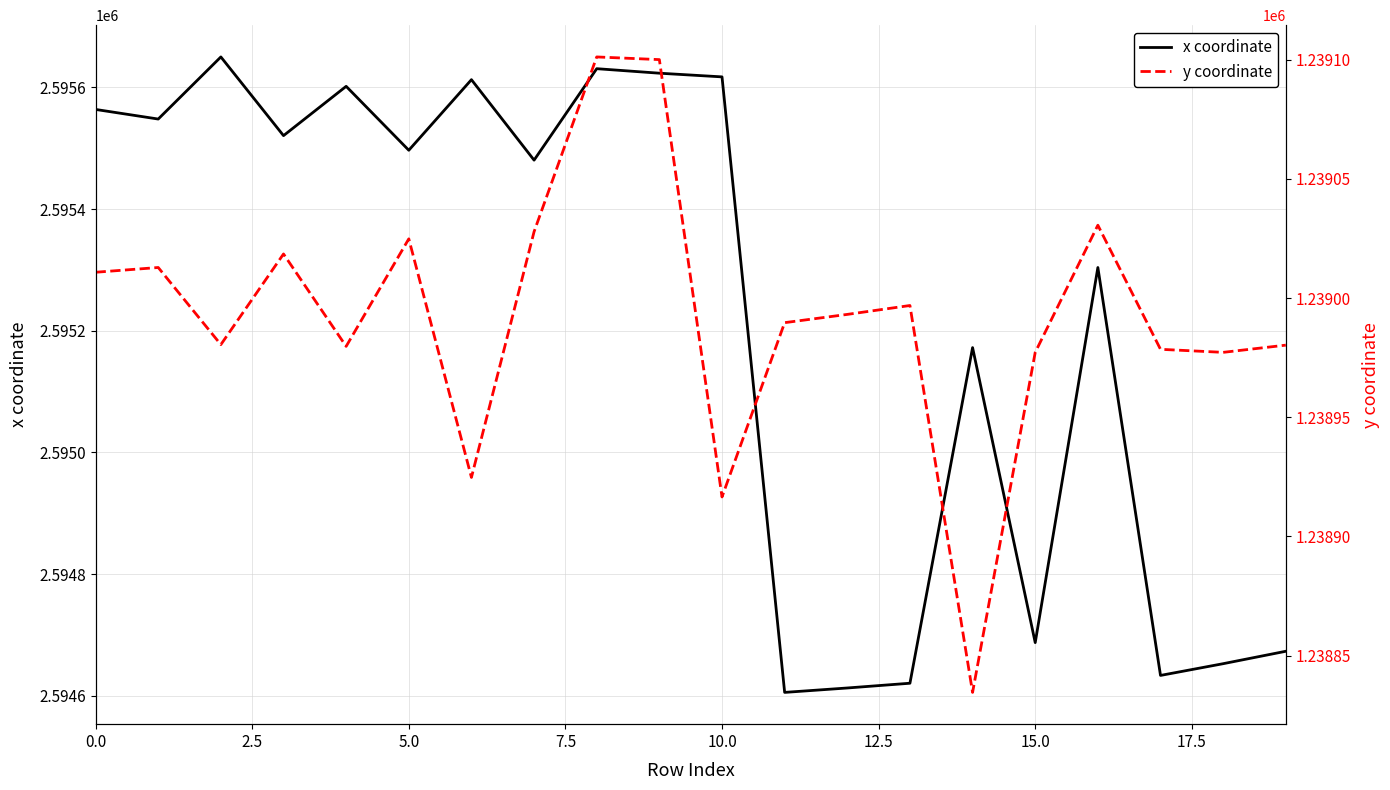

Is it true that x coordinate equals 1601934.5 at 15.0?

False